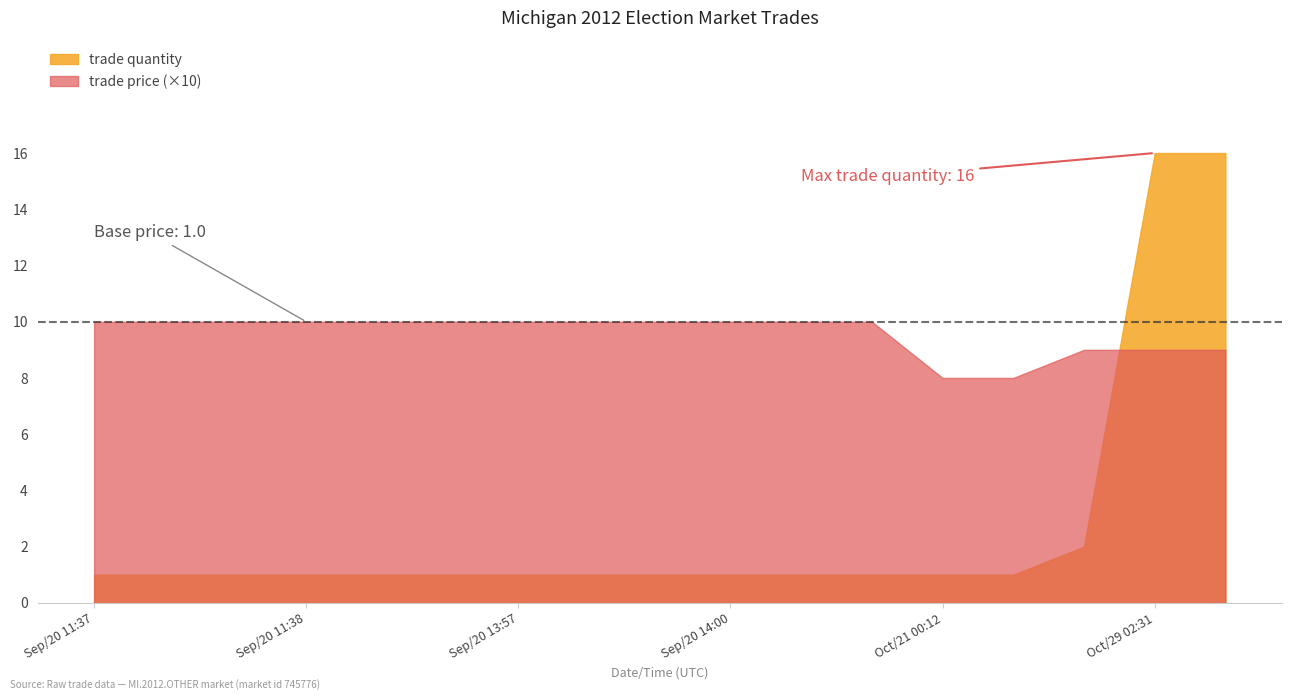

At which category does the chart reach its minimum across all series?

Oct/21 00:12